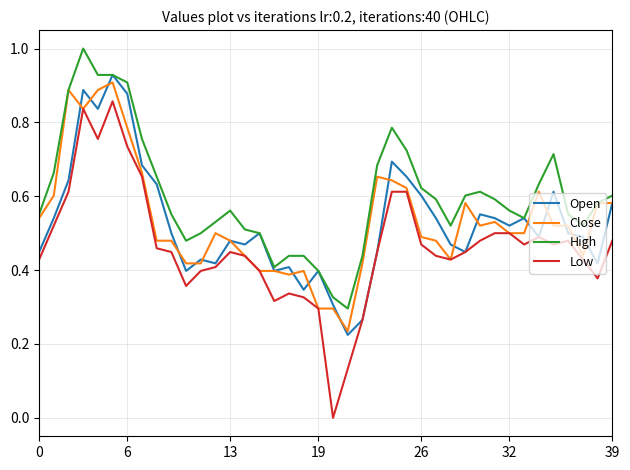

Which series has the largest total across all categories?

High